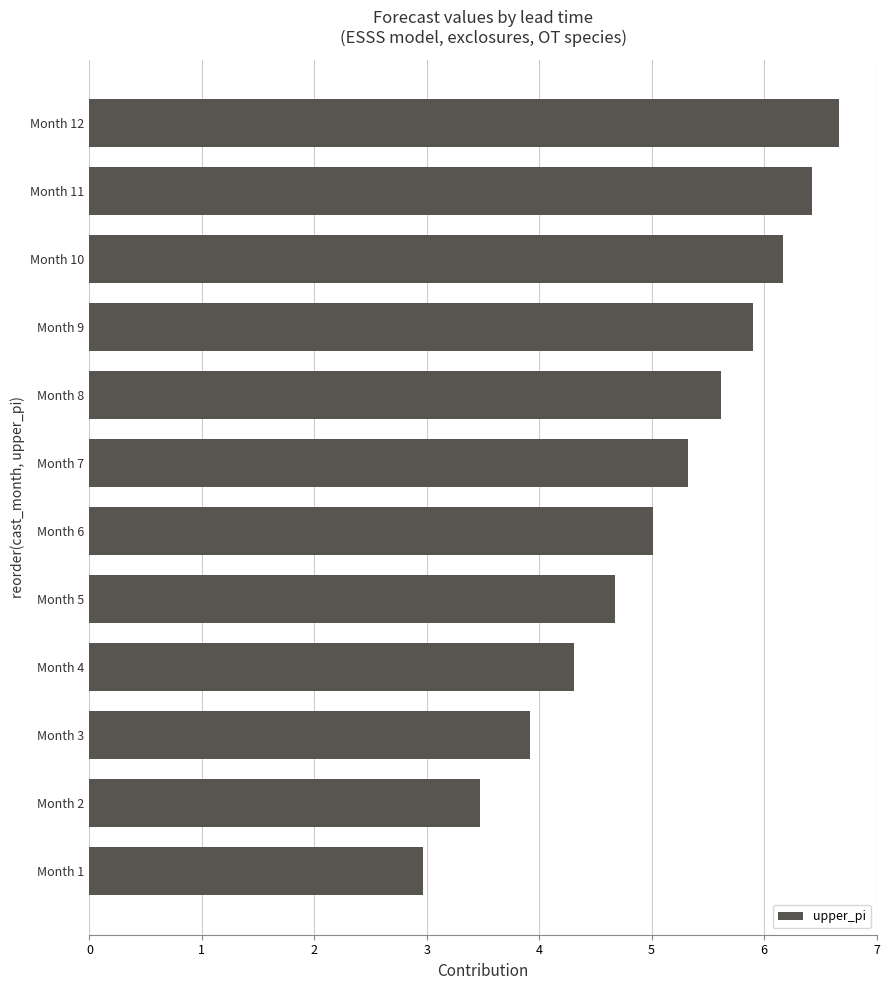

What is the change in value from Month 1 to Month 11?

+3.5